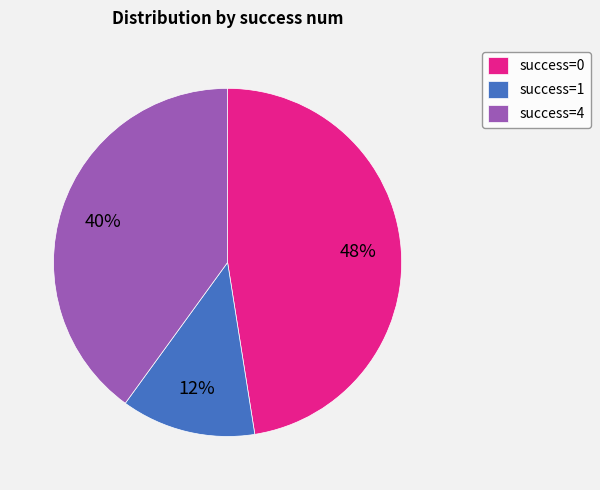

Approximately how many times larger is the value at success=0 compared to success=4?

1.2